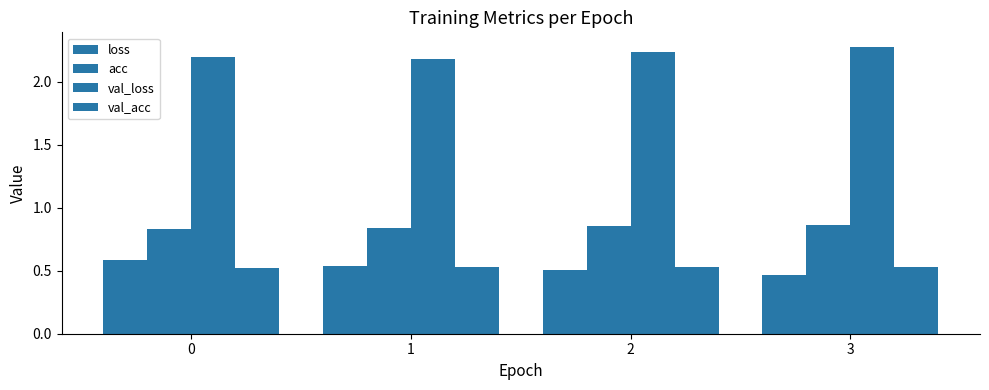

Which series has the largest range (max minus min)?

loss